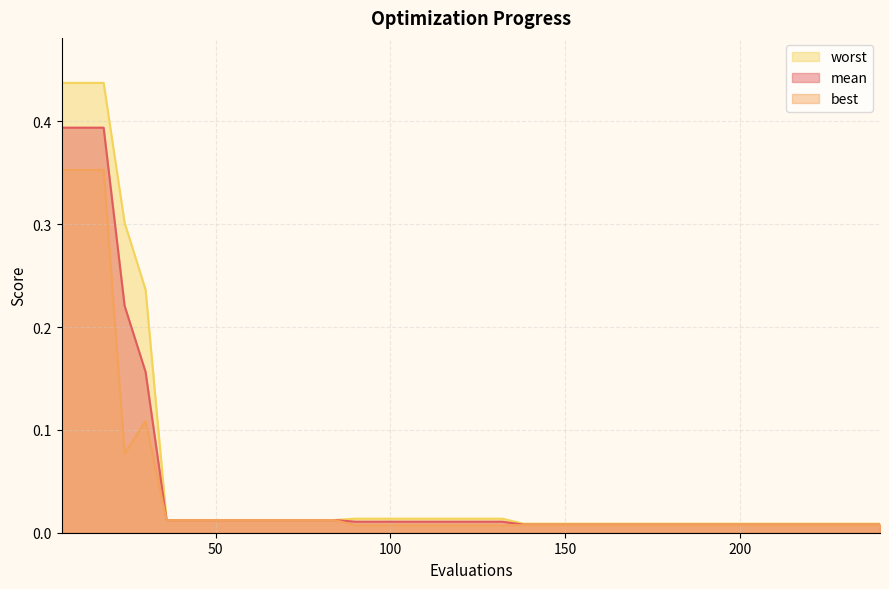

Which category has the highest value in the best series?

6